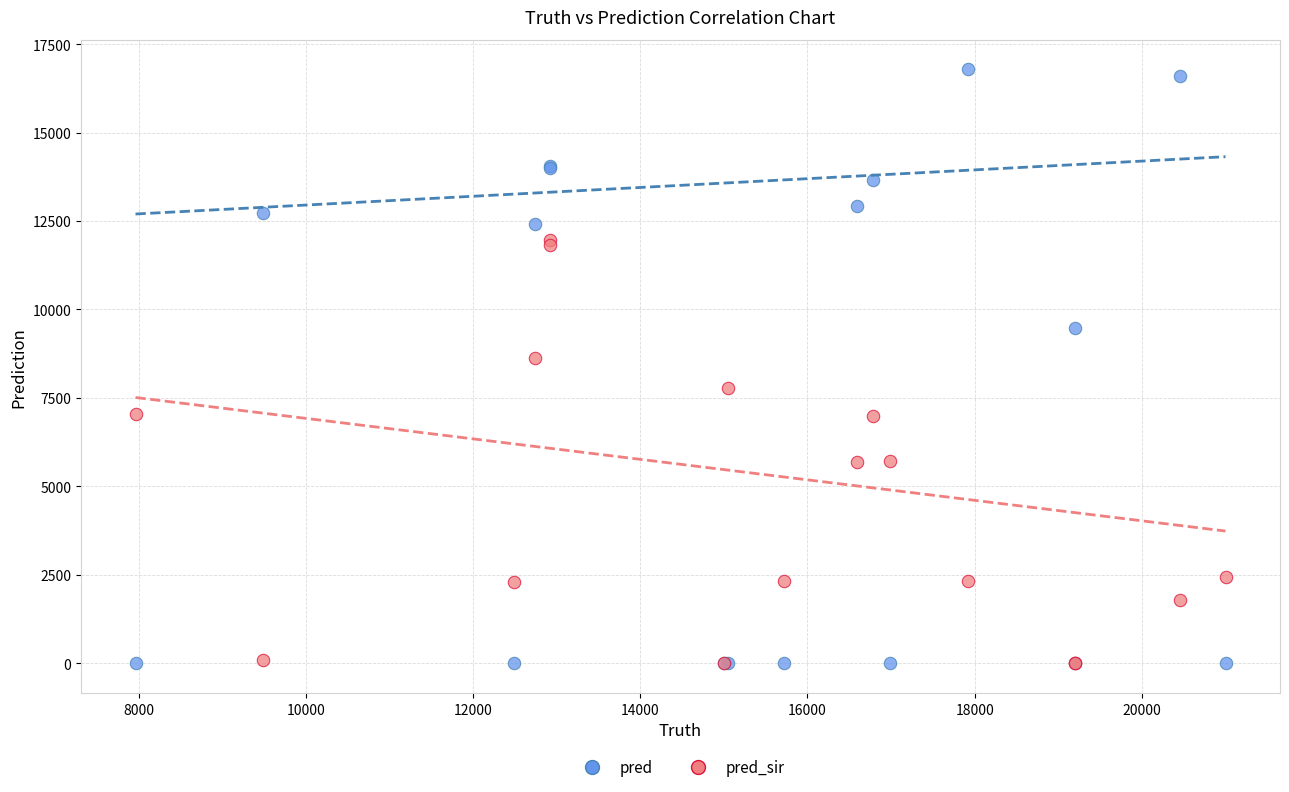

In the pred series, what Y value is closest to 8393?

9487.0